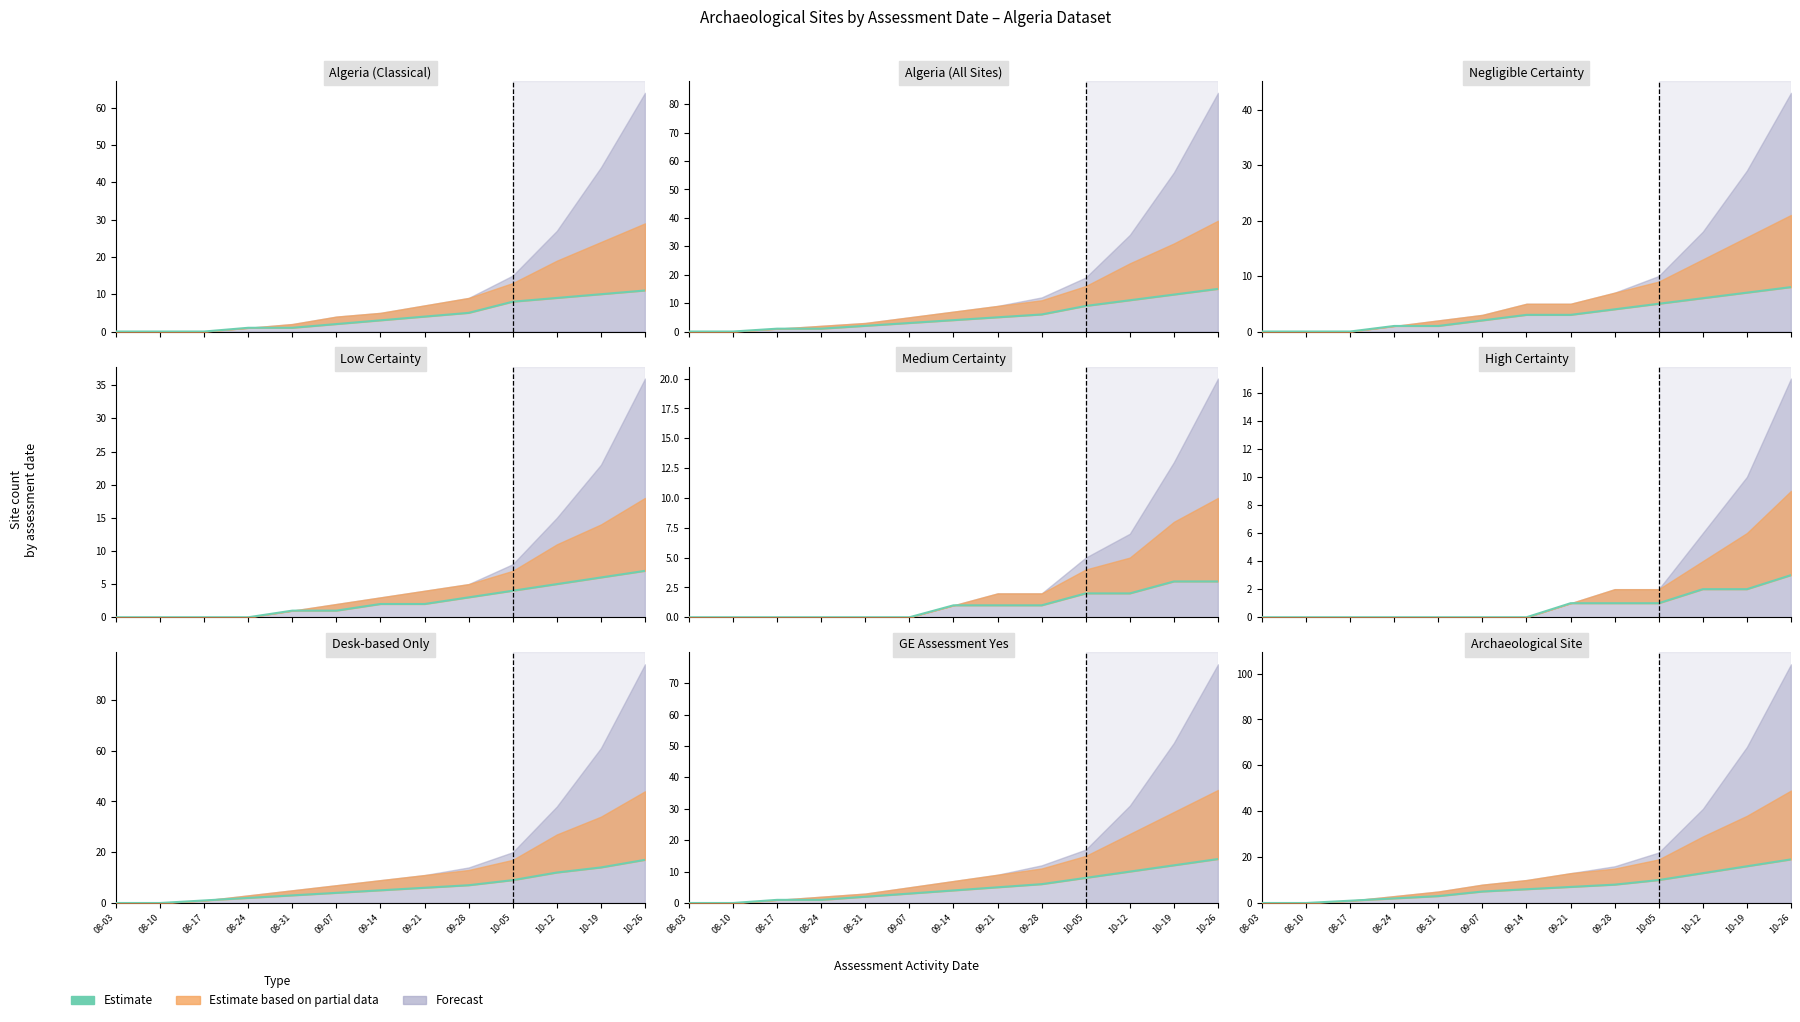

How many values are above zero?

11